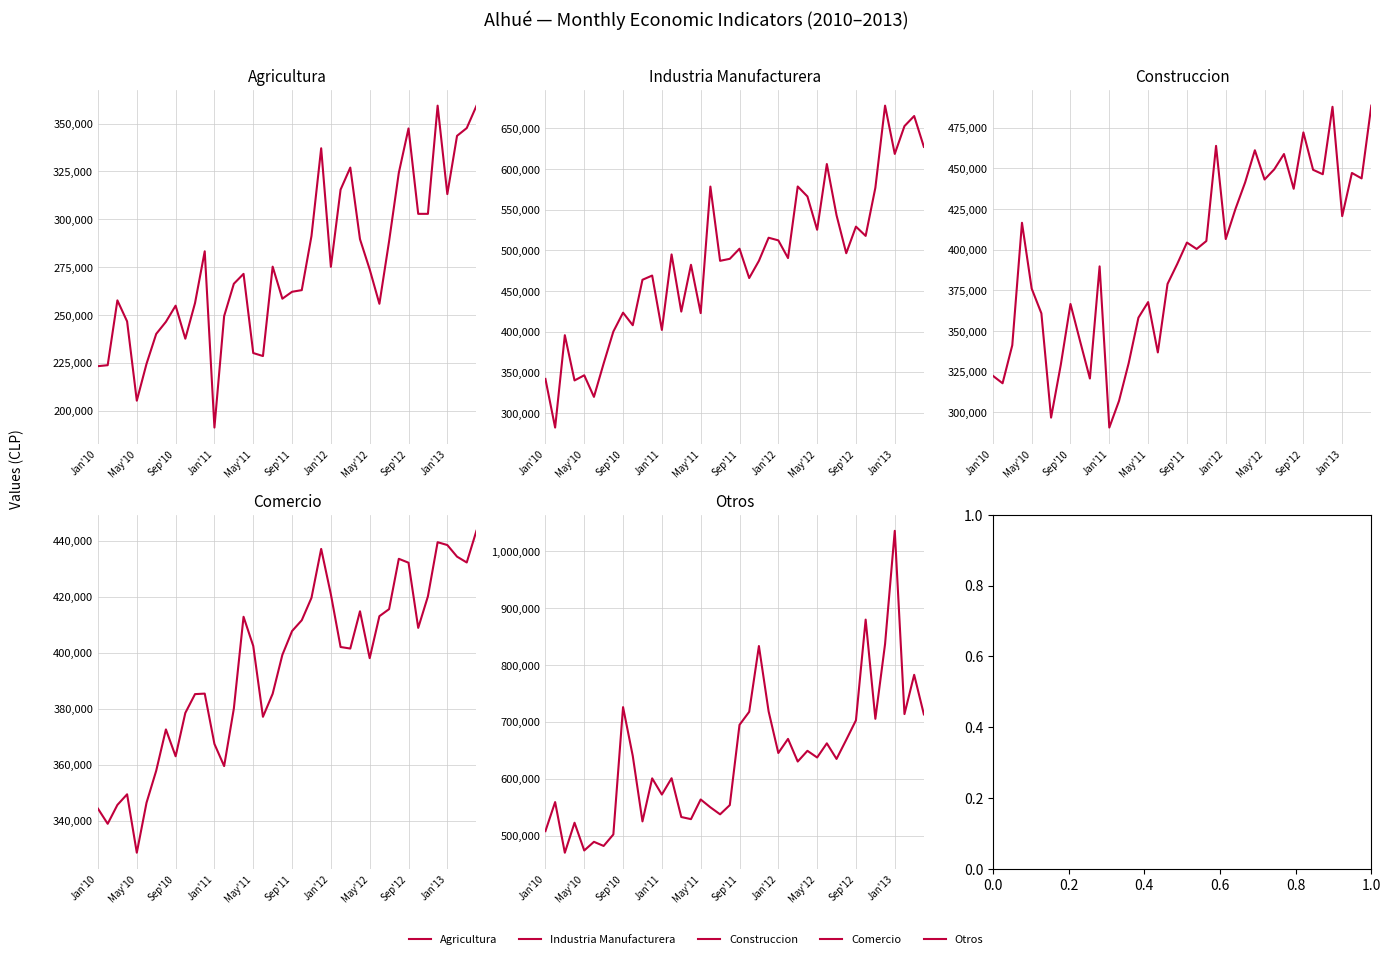

What is the difference between the second highest and second lowest values in the Otros series?

406294